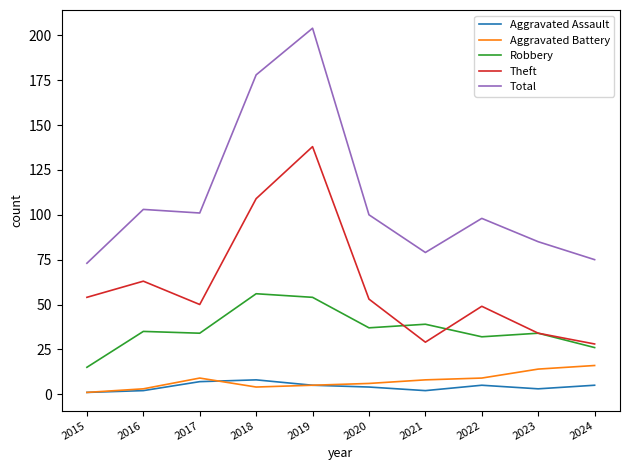

Count the number of categories in the chart.

10